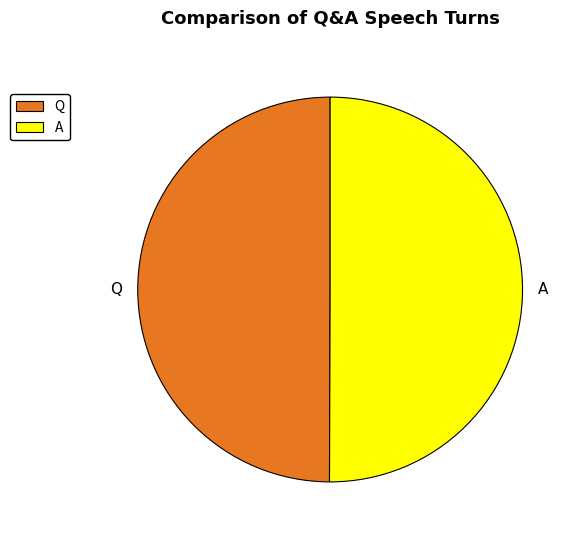

Do Q and A together represent more than half of the pie?

Yes